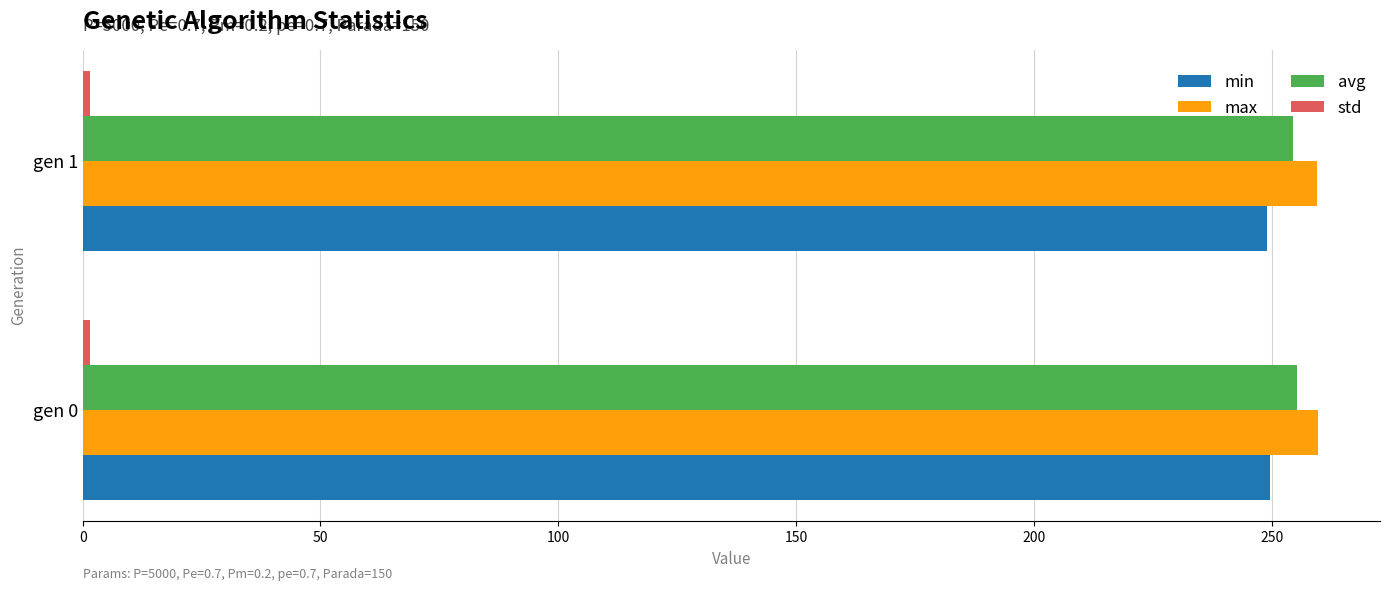

The value of min at gen 1 is 152.8. True or false?

False